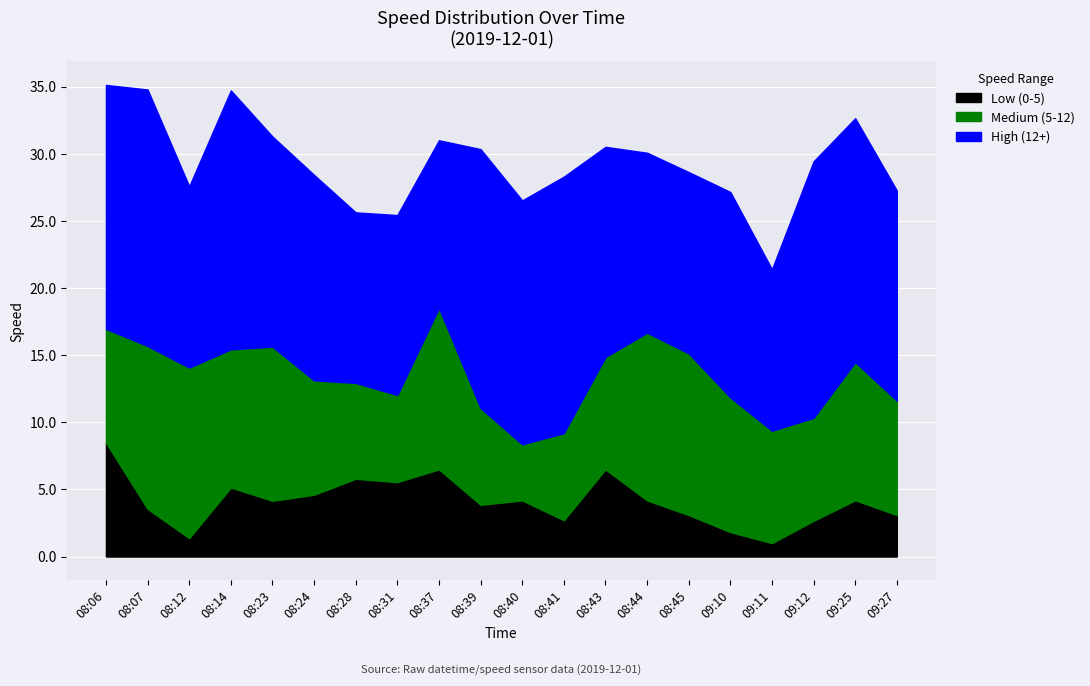

True or false: High (12+) has more than 2 interior local peaks.

True